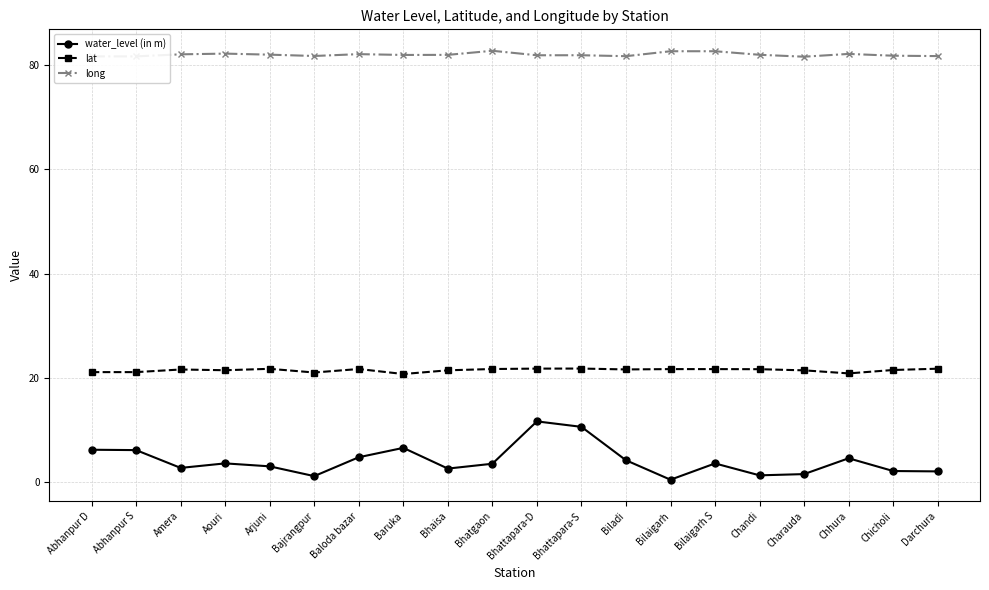

What value does the water_level (in m) series have at Abhanpur S?

6.1